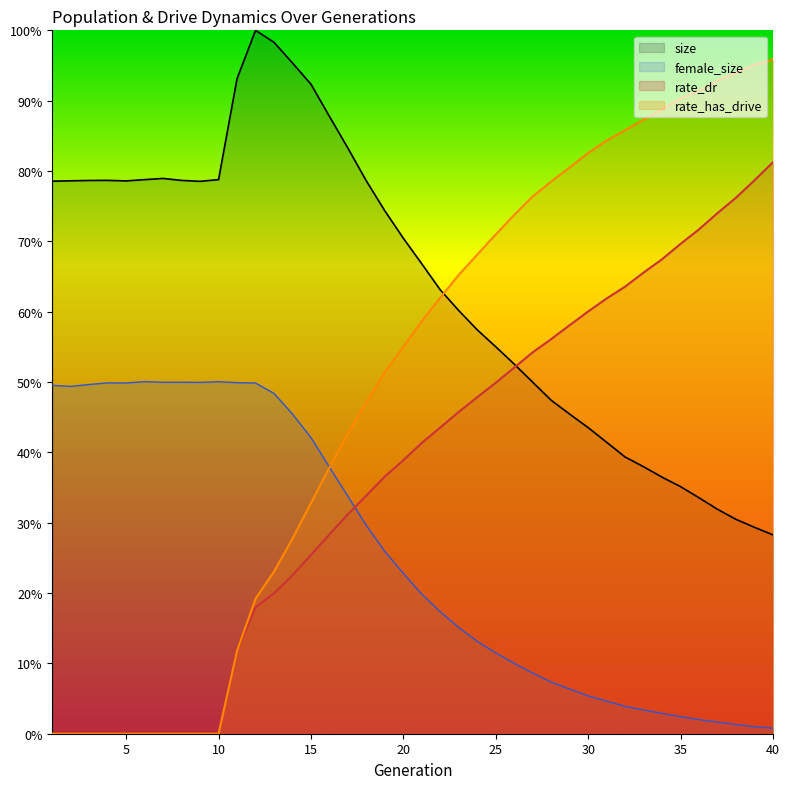

True or false: rate_dr and rate_has_drive intersect in this chart.

False